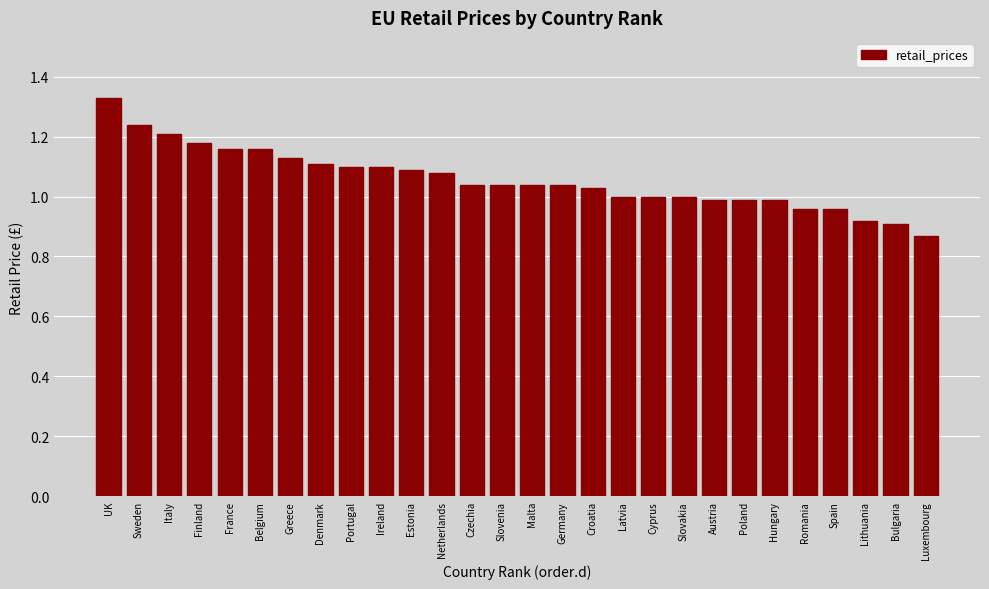

True or false: the data shows 1.7 at Estonia.

False